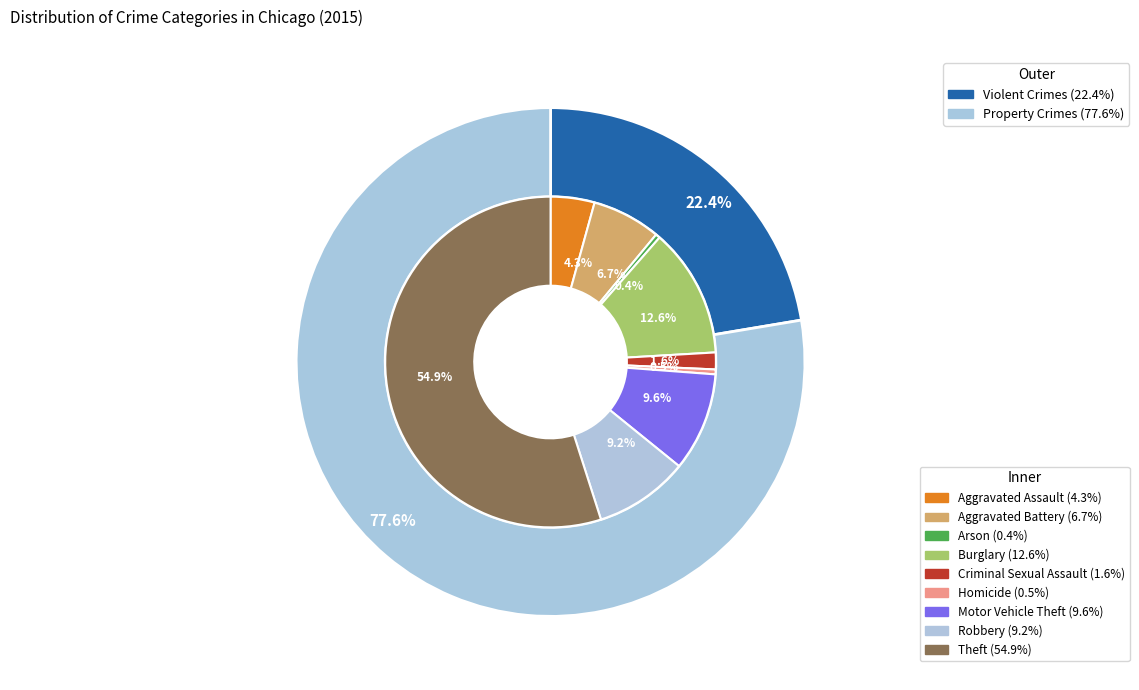

What is the largest slice in the pie chart?

Theft